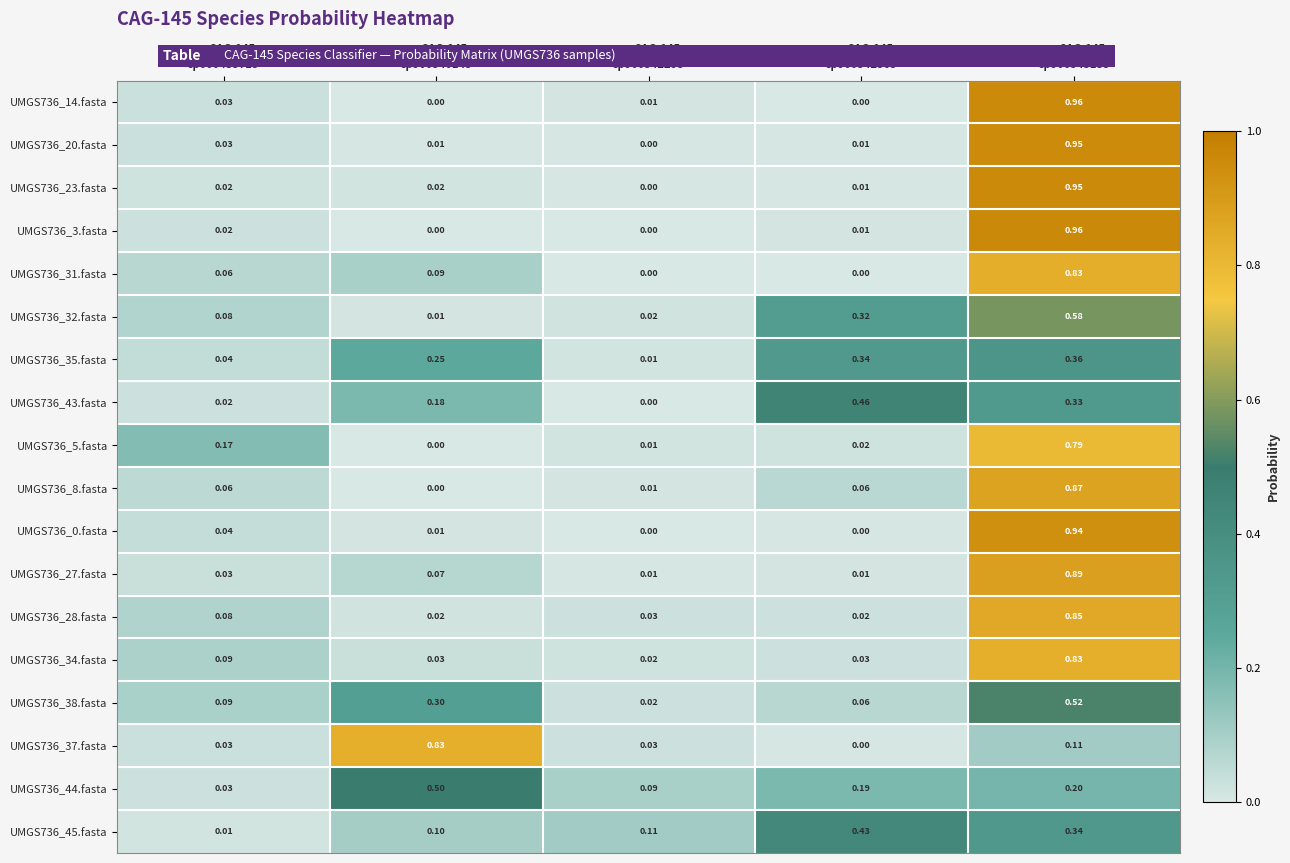

What is the spread (max minus min) of values at s__CAG-145
sp000435715?

0.2